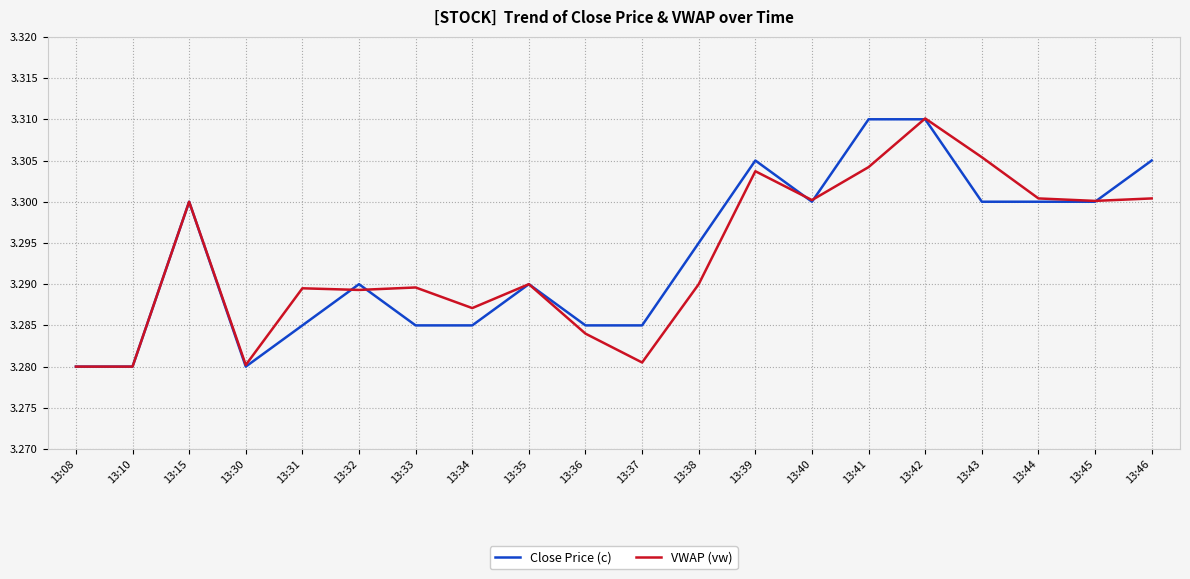

What is the total value across all series at 13:38?

6.6